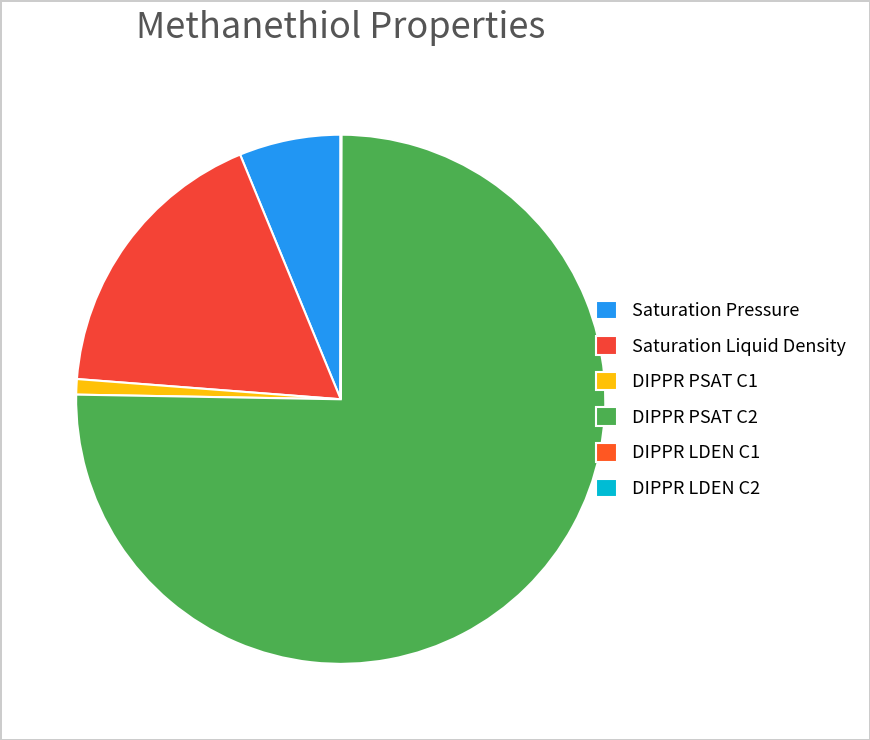

What percentage is NOT represented by DIPPR PSAT C2?

24.8%